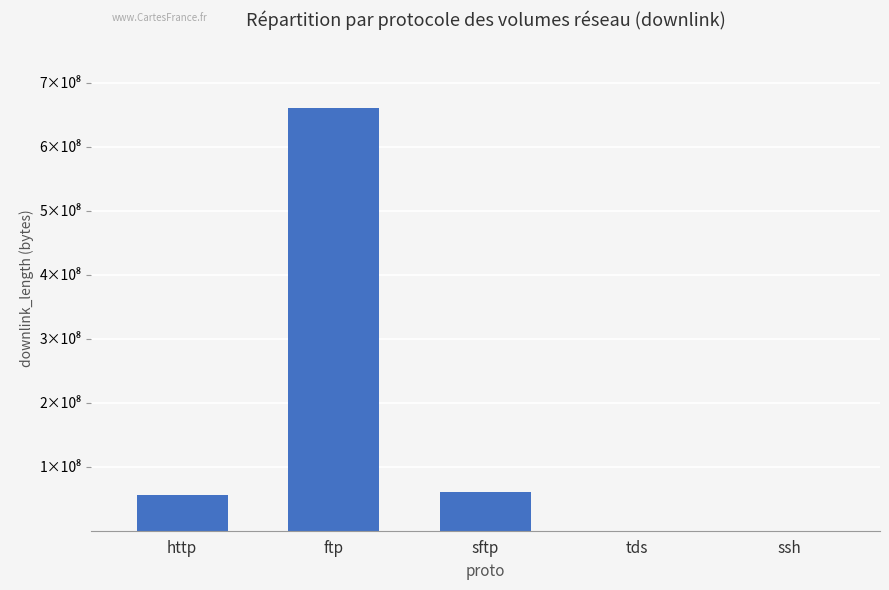

What is the change in value from http to ssh?

-56121147